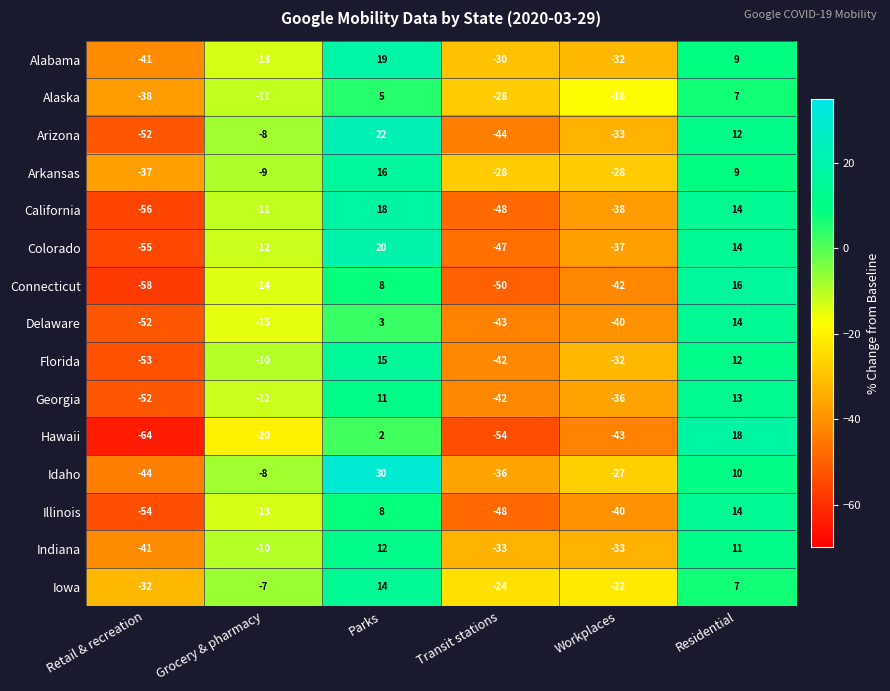

At which category is the sum across all series the highest?

Parks